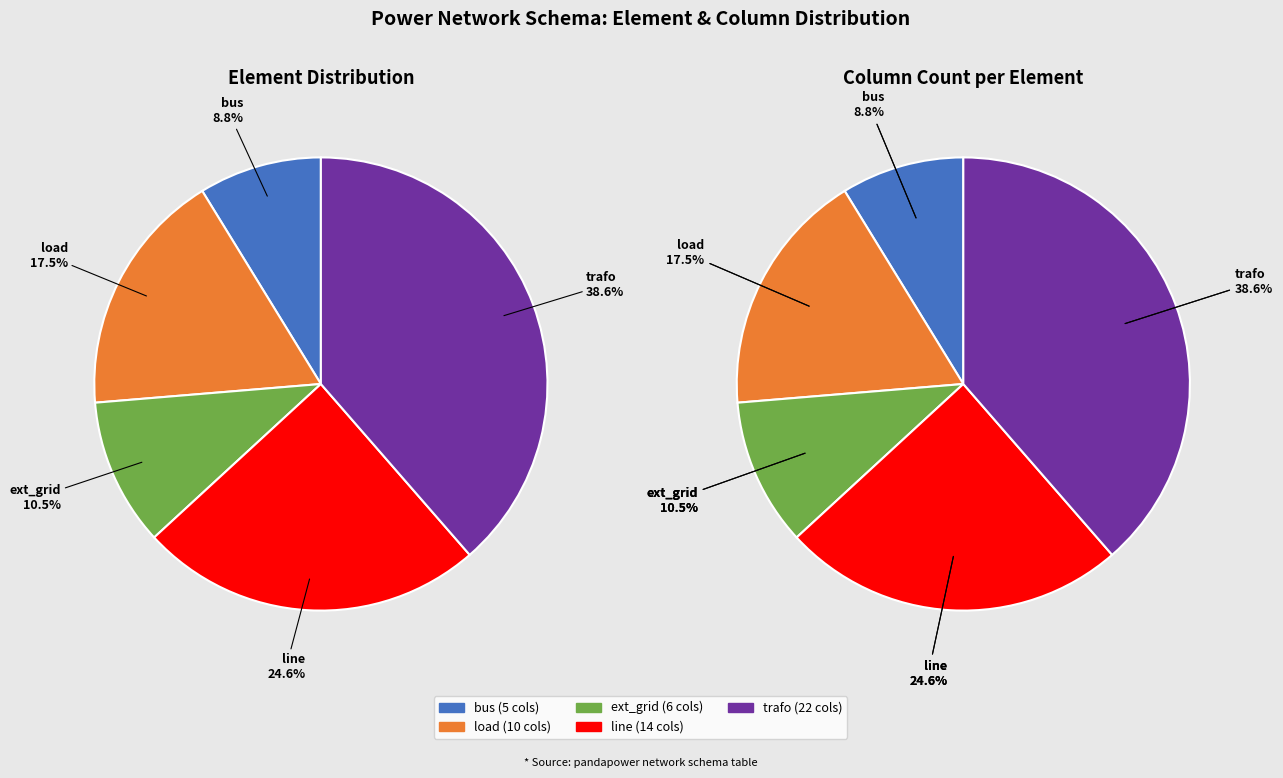

To the nearest percent, what percentage of the pie is bus?

9%